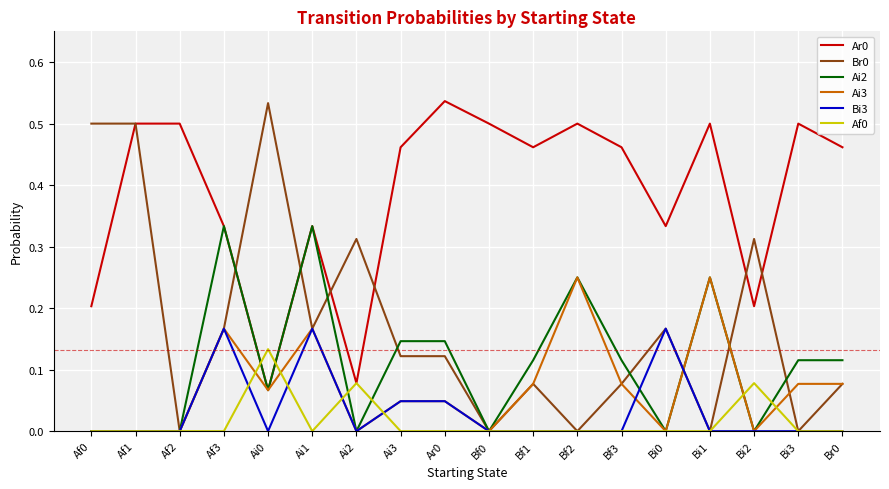

Is it true that Af0 equals 0.0 at Bi3?

True